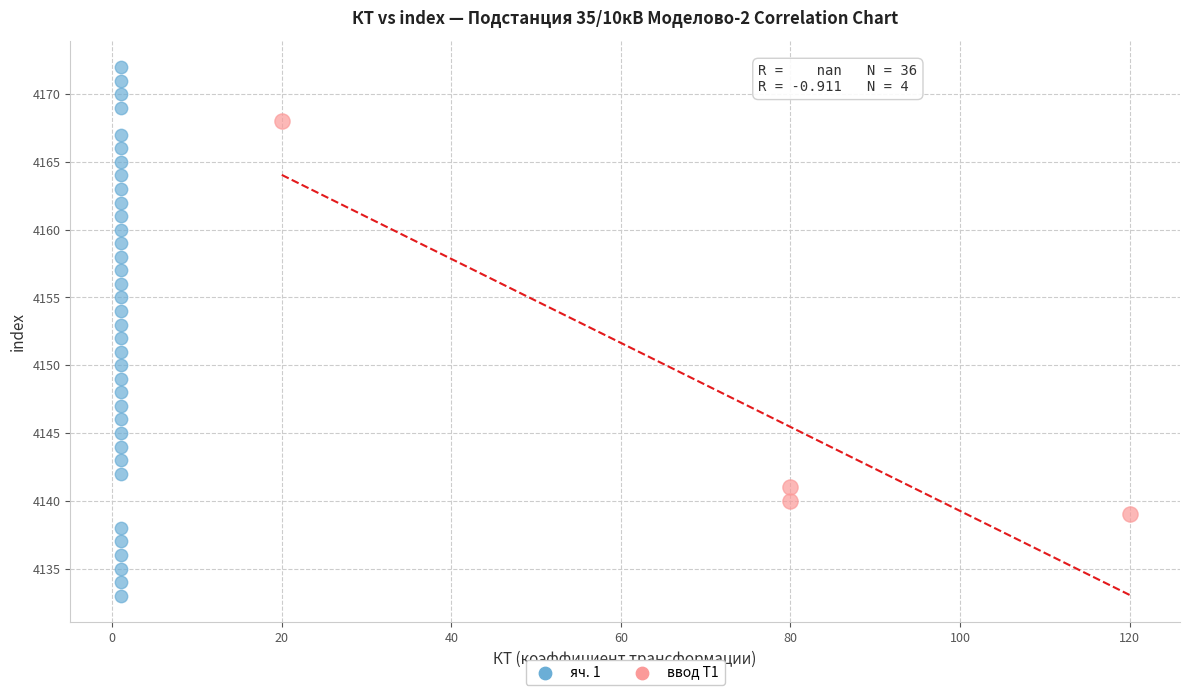

Which series reaches the minimum Y coordinate?

яч. 1